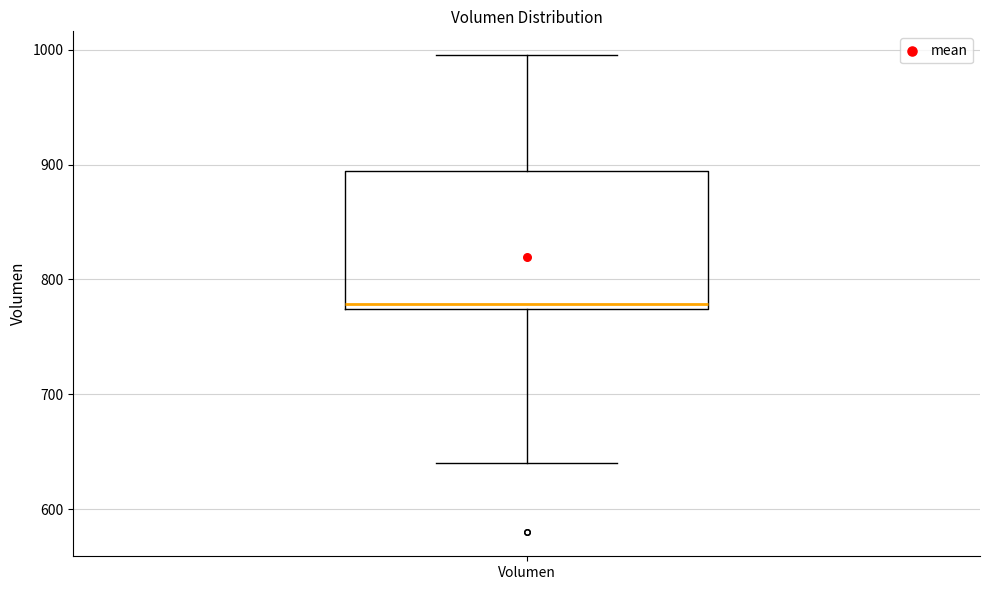

Read this box plot against the y-axis: the position of the median line, the range covered by the box, and the ends of both whiskers. The values are not printed on the chart, so give them approximately, as read against the axis.

median 780, box 770 to 890, whiskers 640 to 1000